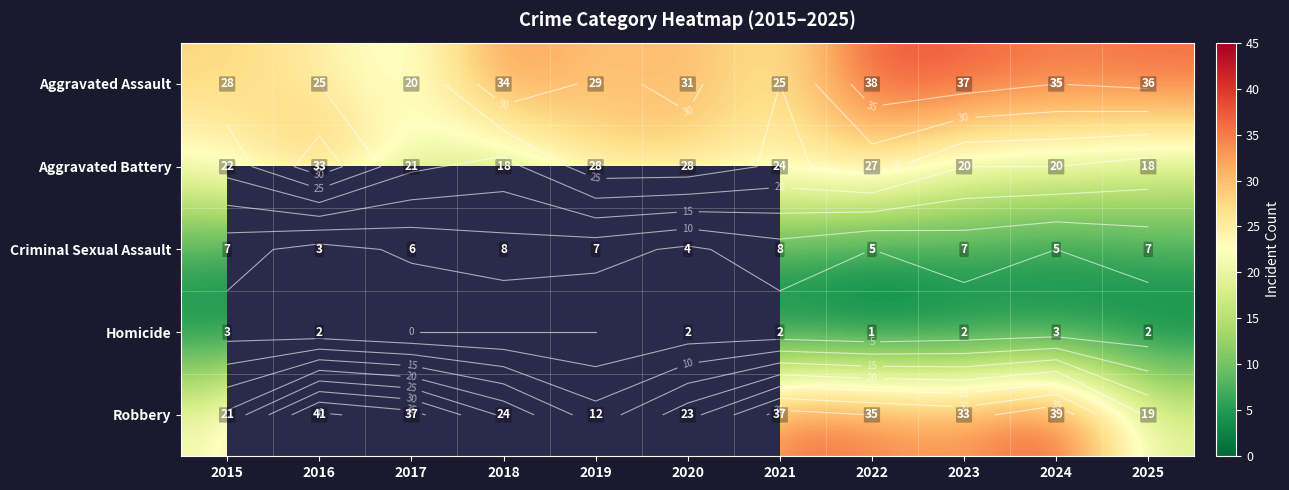

What is the greatest value displayed?

41.0